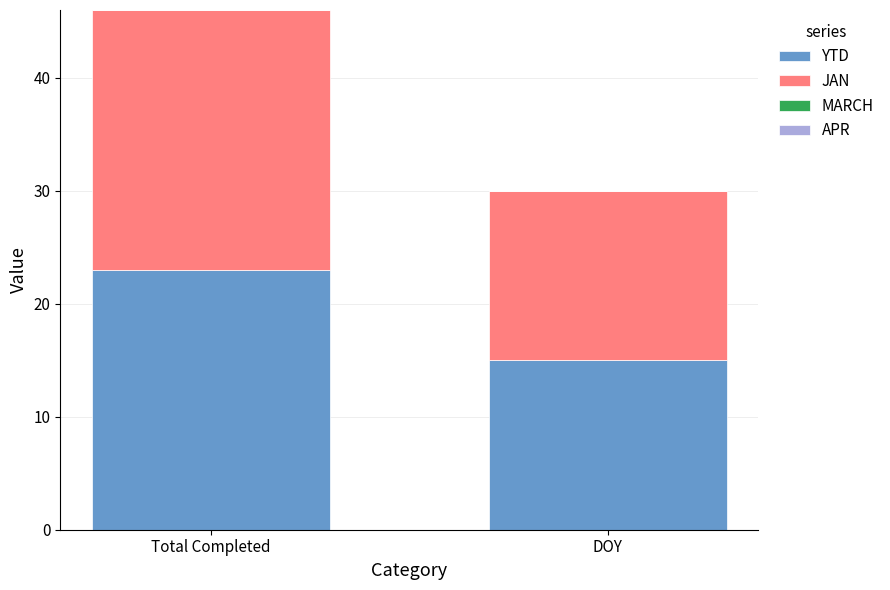

The value of YTD at DOY is 21. True or false?

False